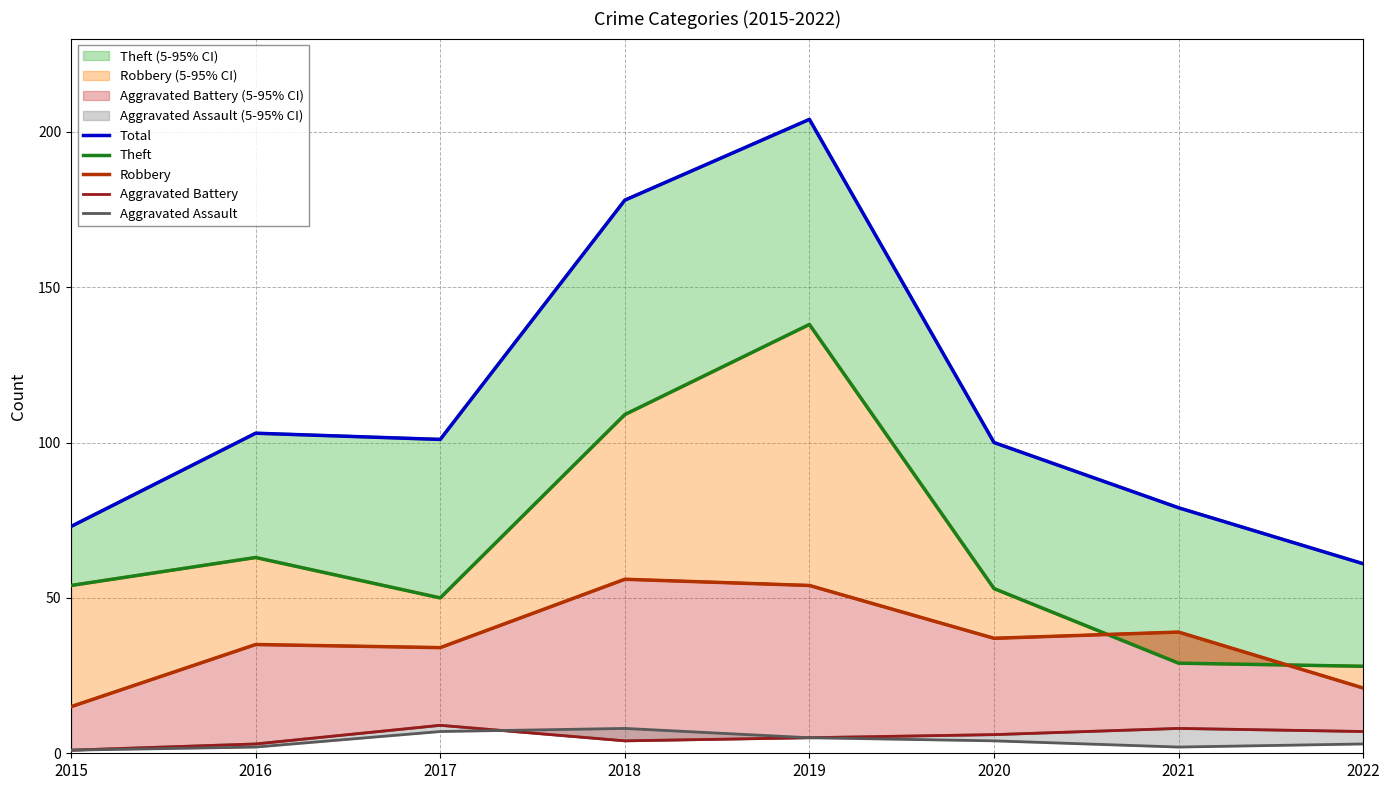

Does the chart have visible grid lines?

Yes